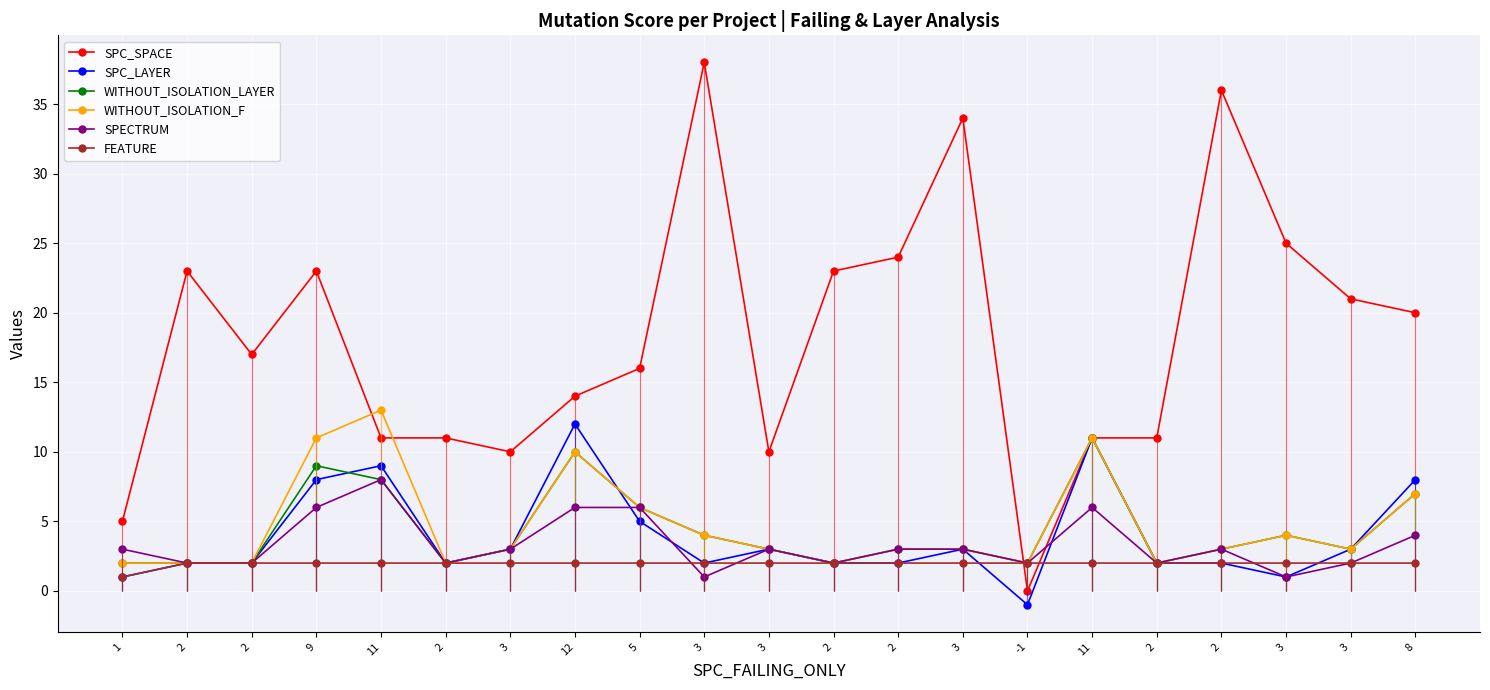

How many values in SPC_LAYER are below zero?

1